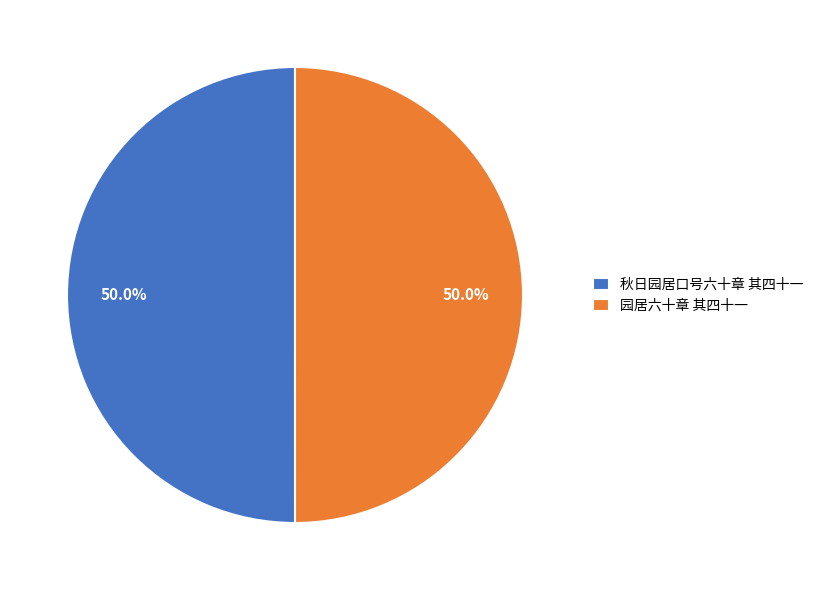

Is it true that 秋日园居口号六十章 其四十一 is 50% of the pie?

True